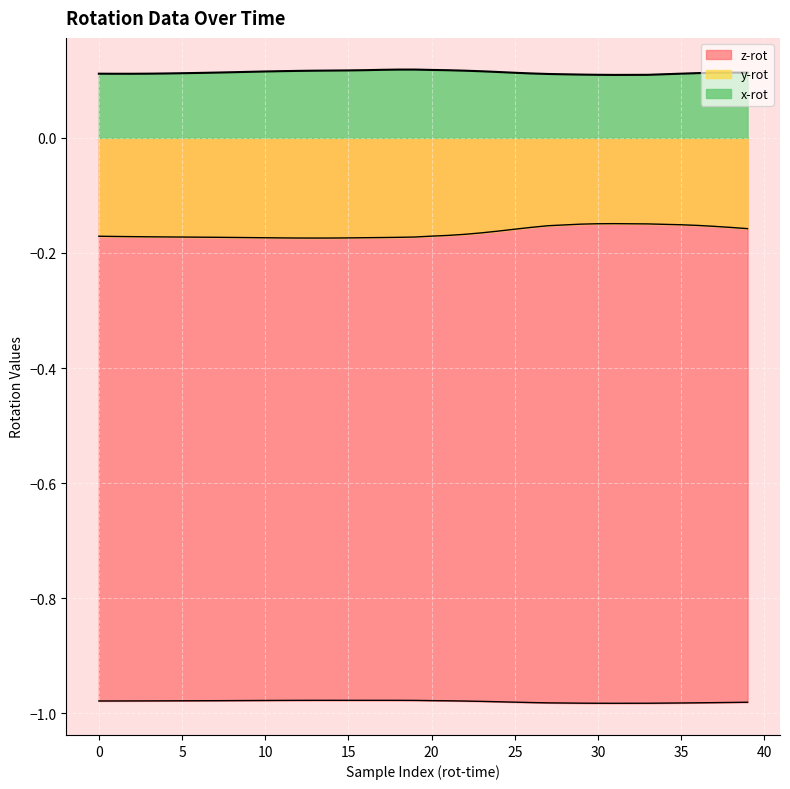

Count the x-rot values in the range 0 to 1.

40